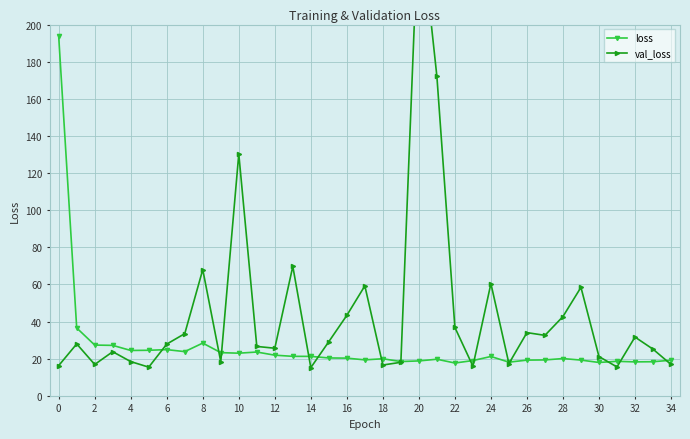

What is the sum of all val_loss values?

1543.4